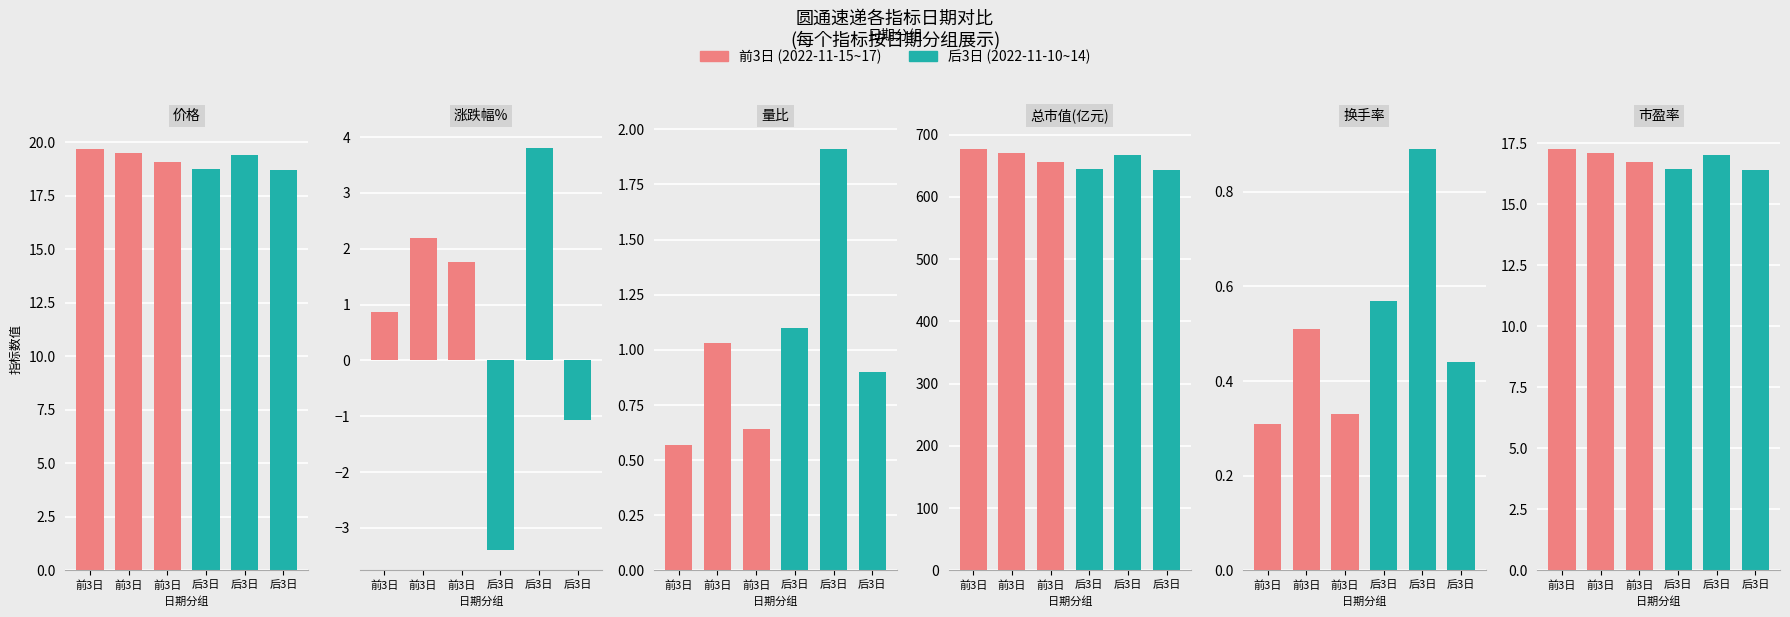

Which series changed the most between 2022-11-17 and 2022-11-10?

总市值(亿元)